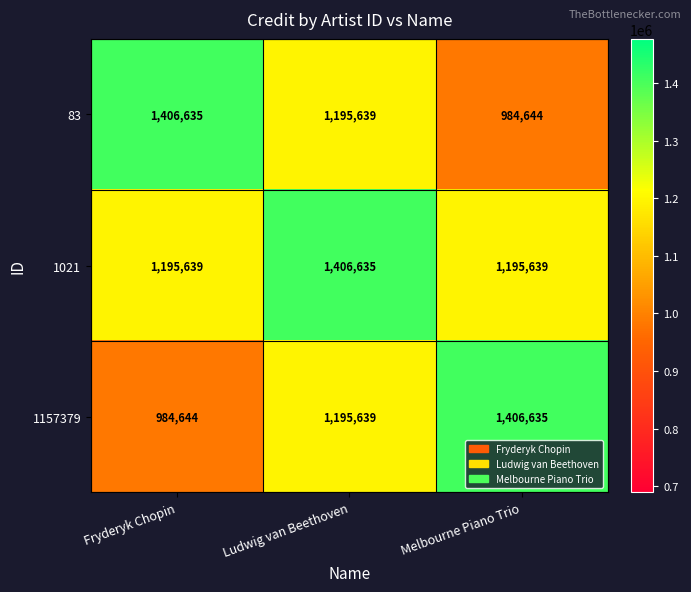

List the labels in order of 83 value, largest first.

Fryderyk Chopin, Ludwig van Beethoven, Melbourne Piano Trio